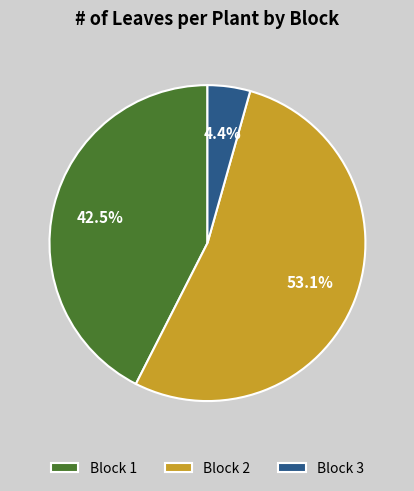

Between Block 2 and Block 1, which is larger?

Block 2